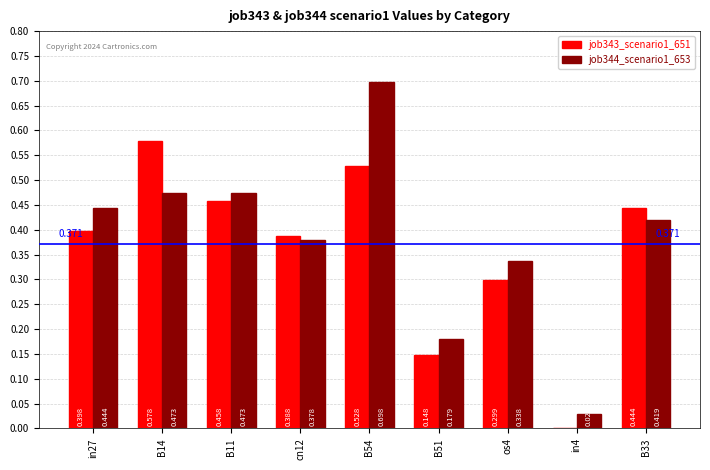

How many data points does each series have?

9